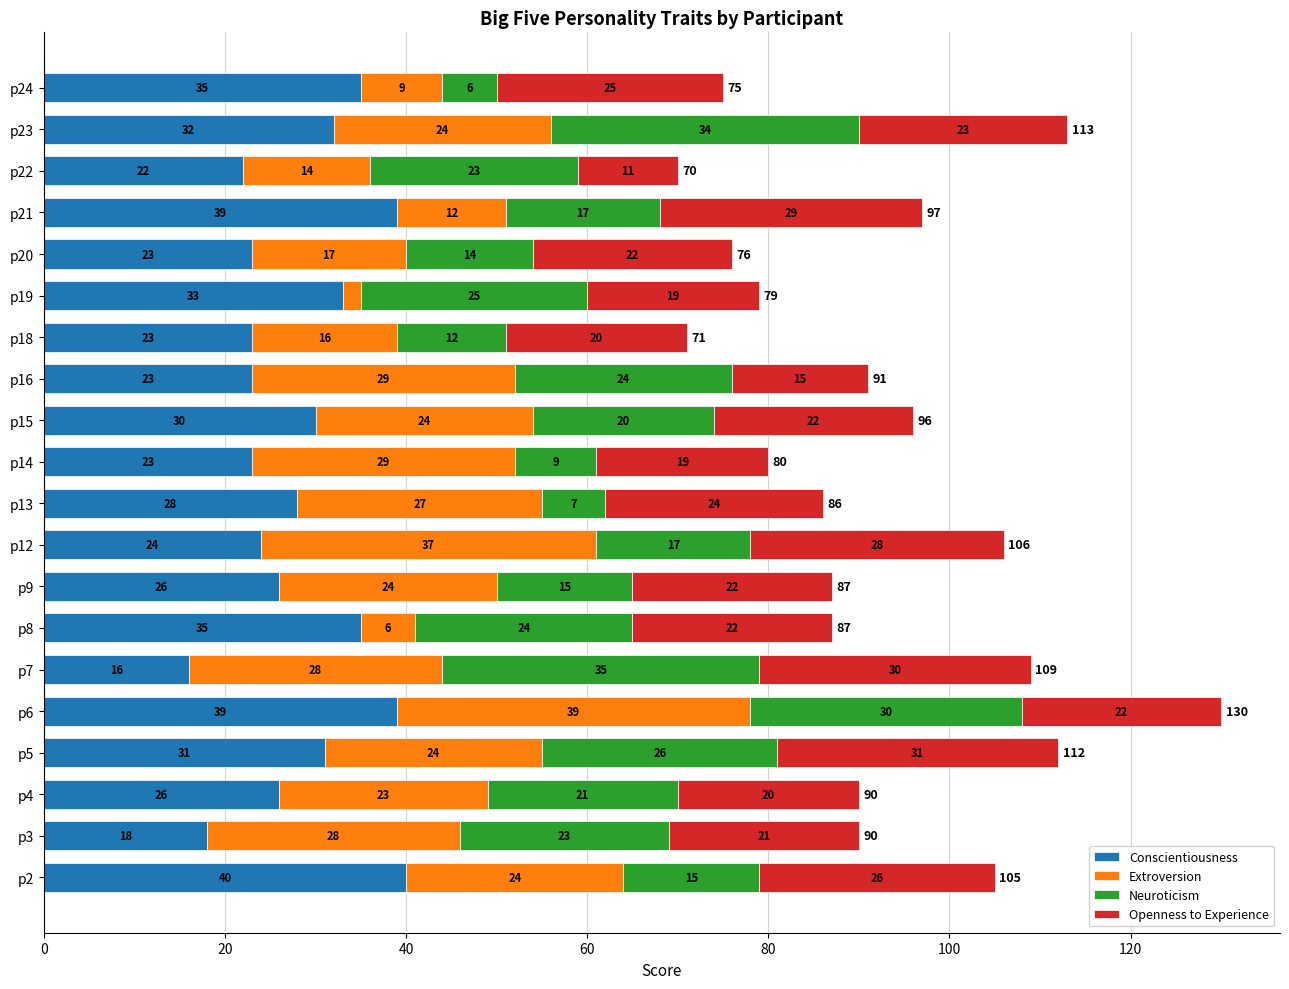

What is the difference between the second highest and minimum values in the Conscientiousness series?

23